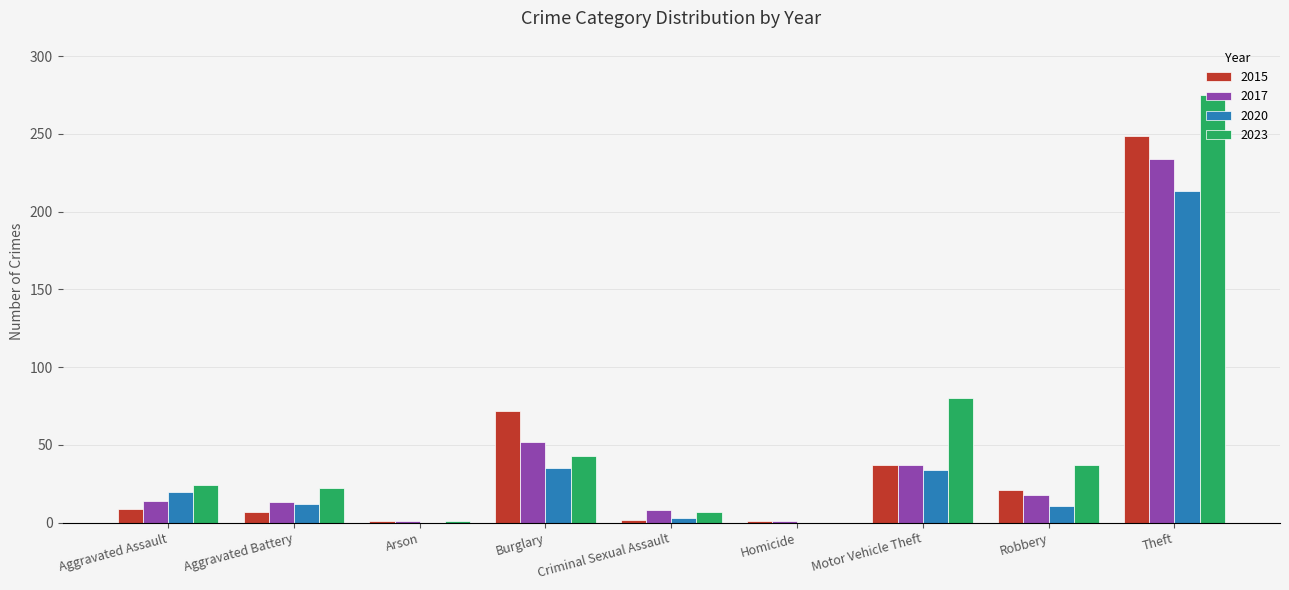

Is it true that 2020 equals 380 at Theft?

False